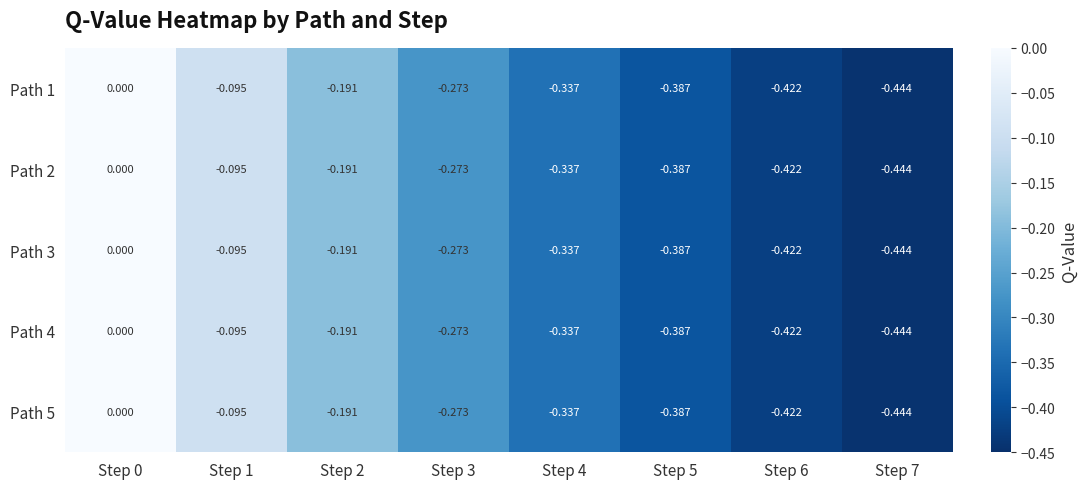

Is the value of Path 5 at Step 3 greater than the value of Path 3 at Step 6?

Yes